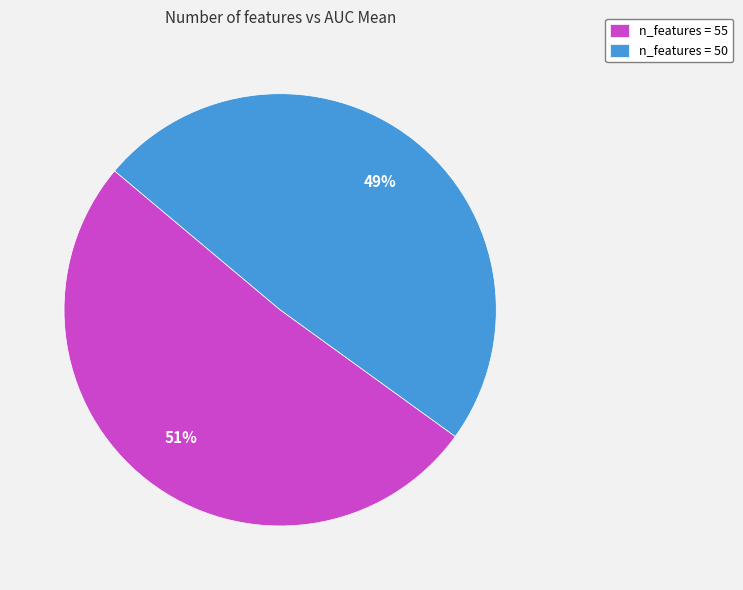

How many segments does this pie chart have?

2